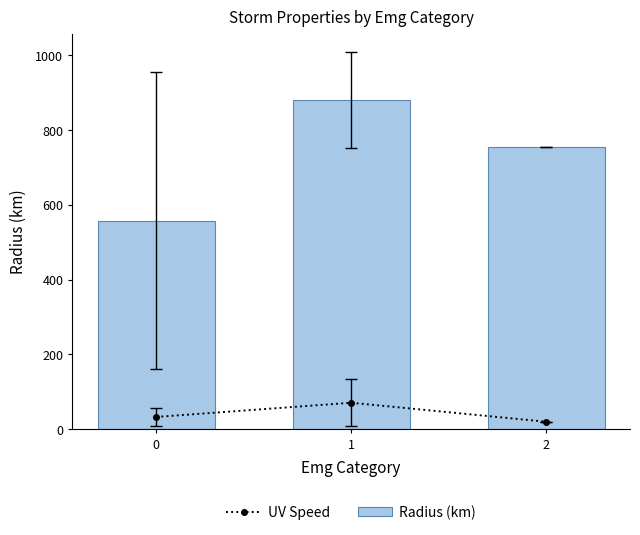

What is the difference between the second highest and minimum values in the UV Speed series?

12.7